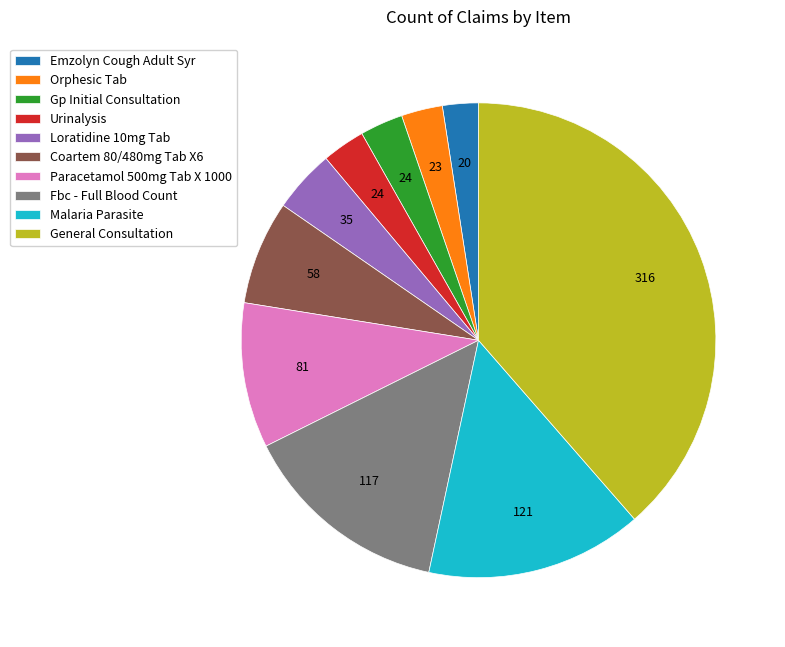

How many segments does this pie chart have?

10